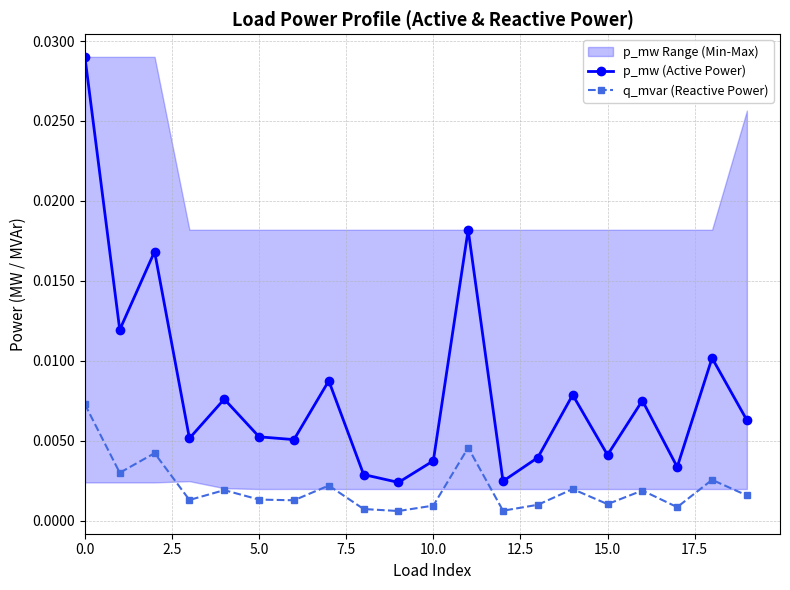

True or false: q_mvar (Reactive Power) and p_mw (Active Power) intersect in this chart.

False